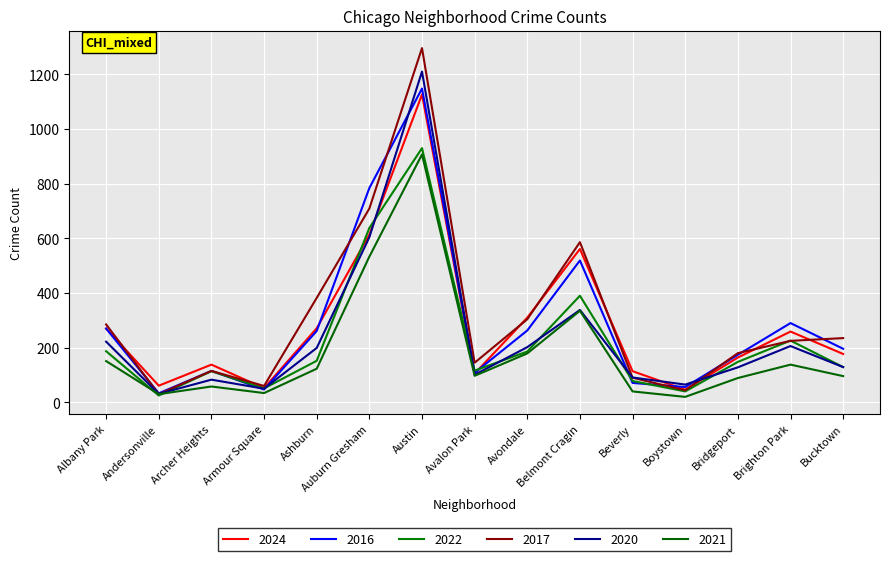

Where does the 2020 series first go above 129?

Albany Park